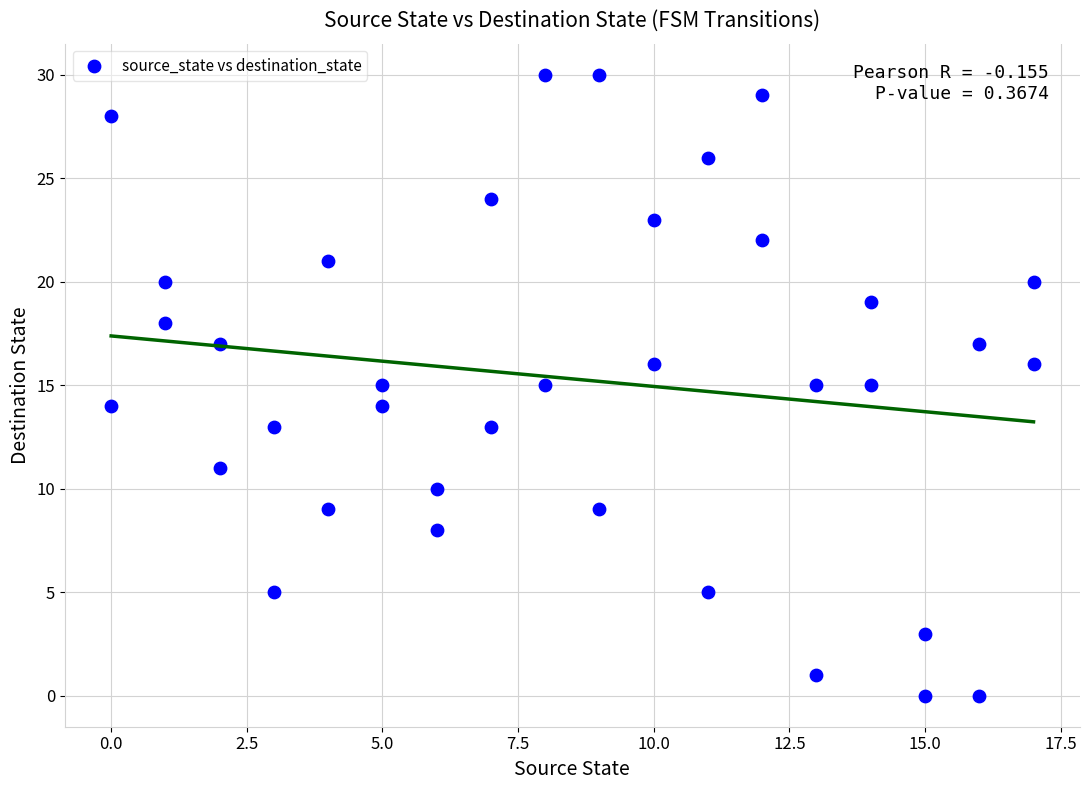

What is the range of Y values (max minus min)?

30